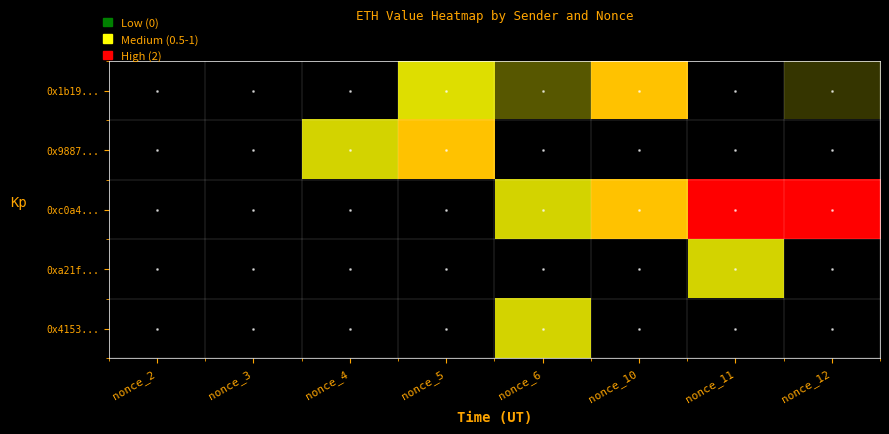

At which category is the sum across all series the highest?

nonce_11